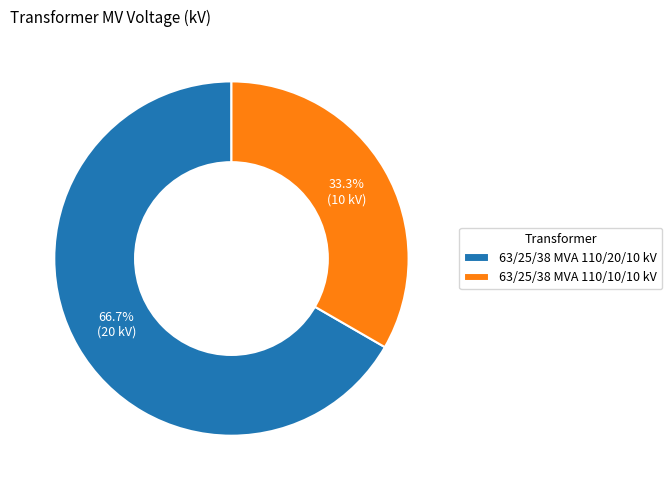

Count the number of slices in the pie.

2